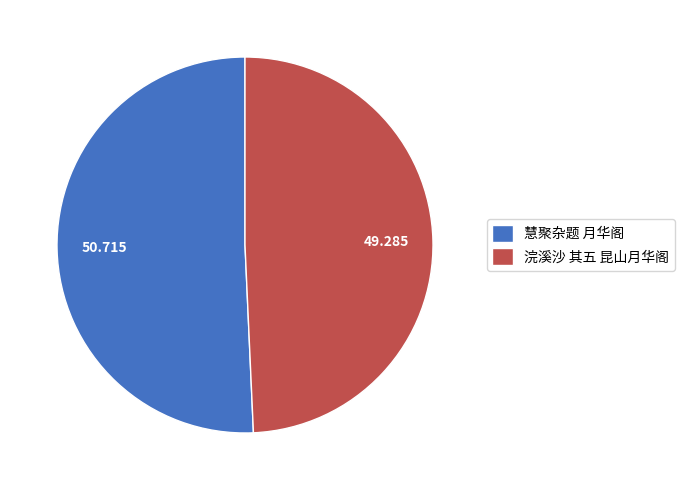

Is it true that 浣溪沙 其五 昆山月华阁 is 38% of the pie?

False